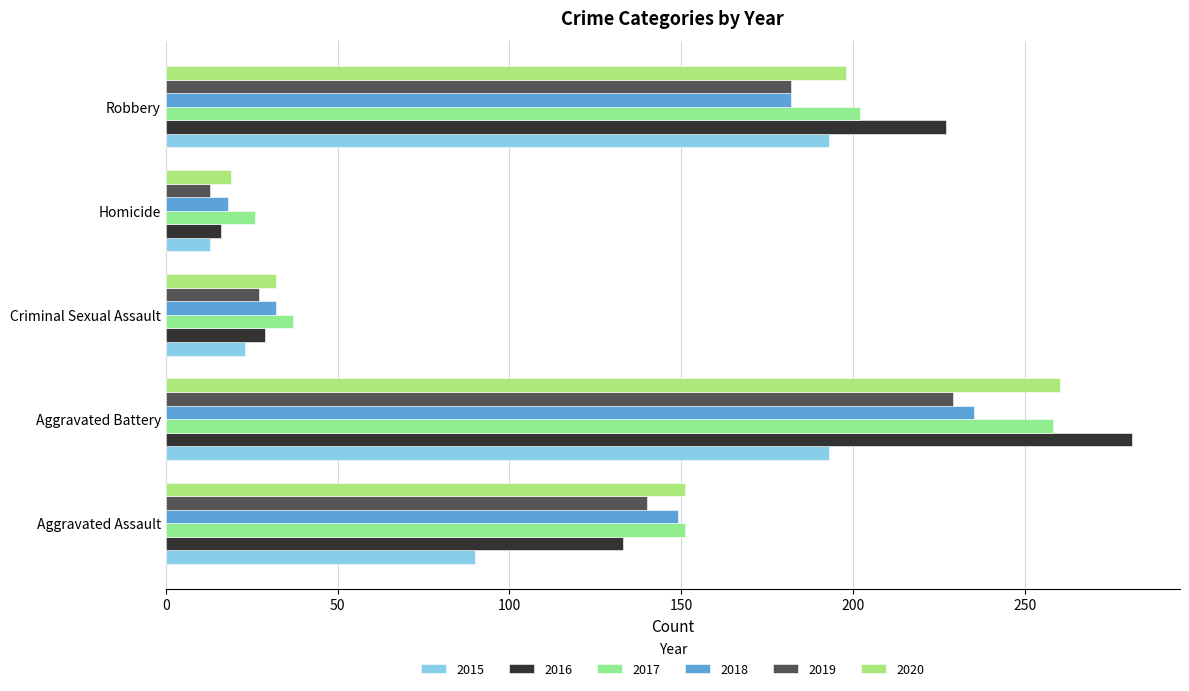

How many series are shown in this chart?

6